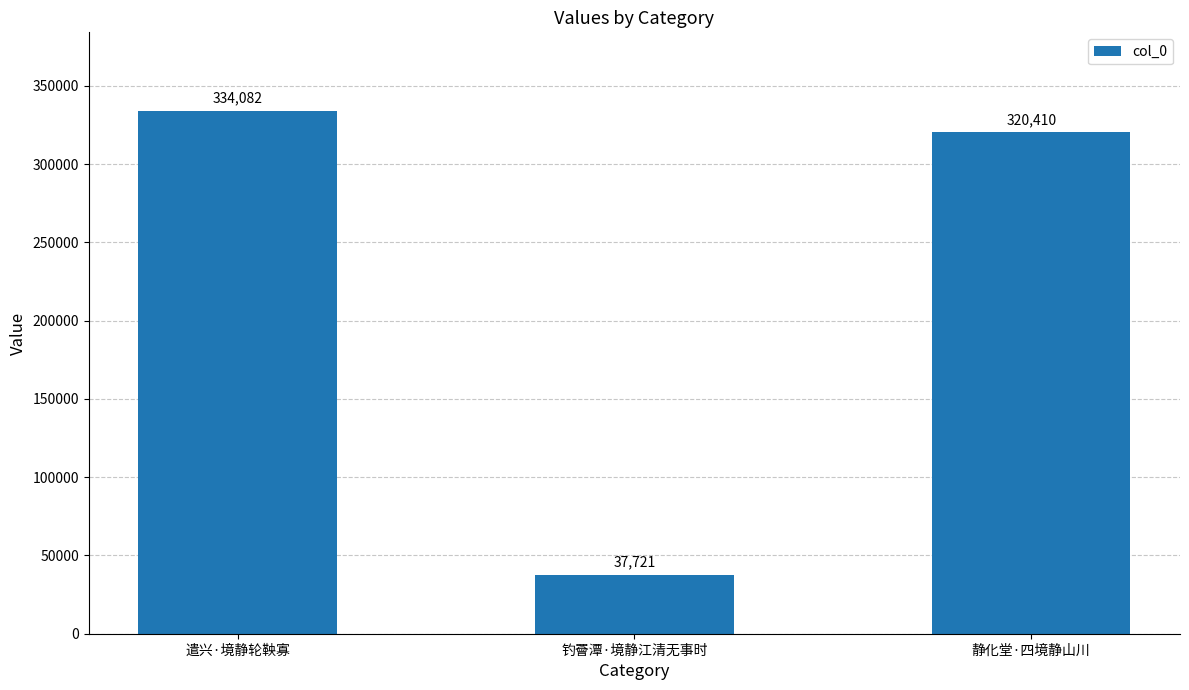

Which has a higher value, 静化堂·四境静山川 or 钓罾潭·境静江清无事时?

静化堂·四境静山川